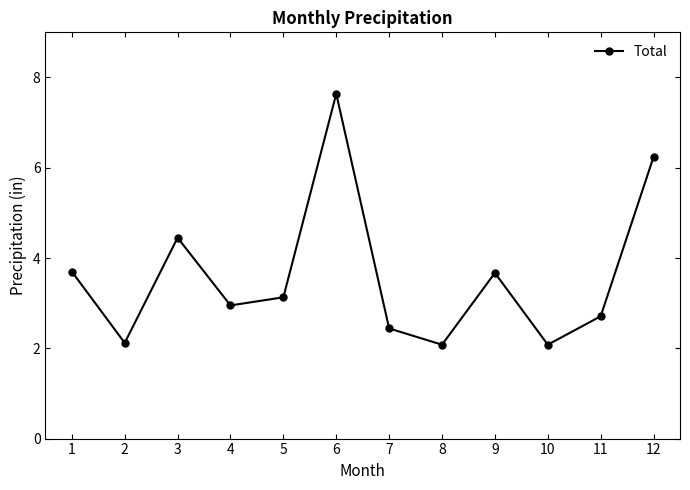

Is this an area chart (filled region under the line)?

No